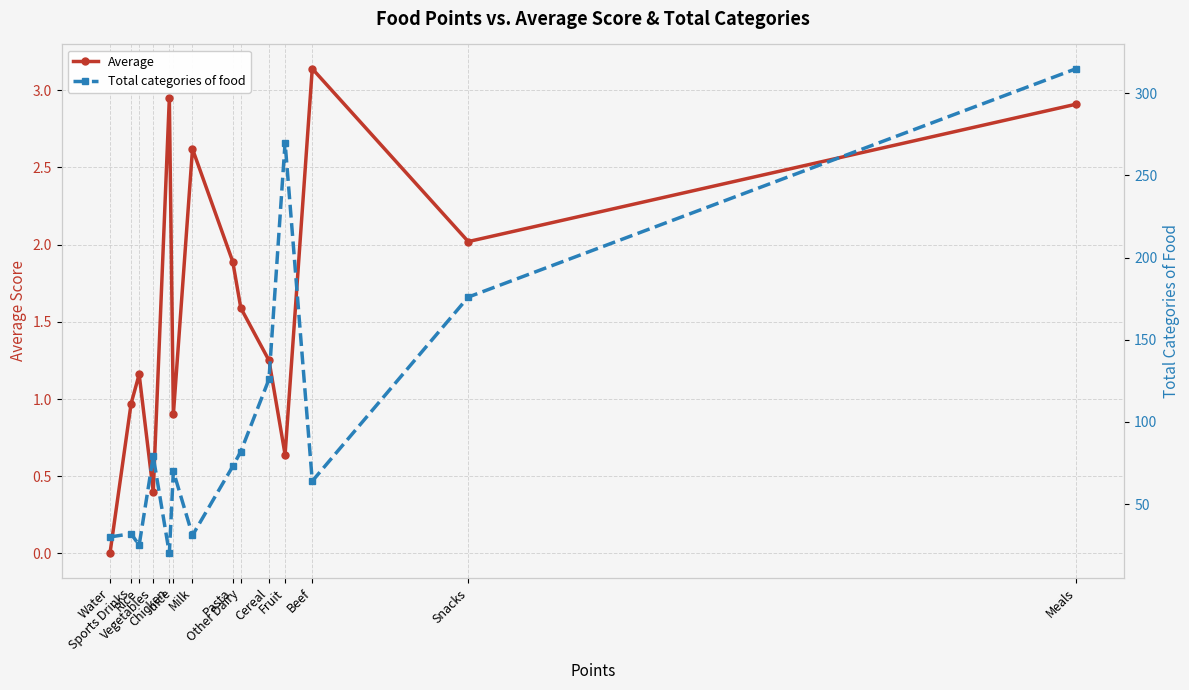

Rank the categories by Average value from lowest to highest.

Water, Vegetables, Fruit, Juice, Sports Drinks, Rice, Cereal, Other Dairy, Pasta, Snacks, Milk, Meals, Chicken, Beef